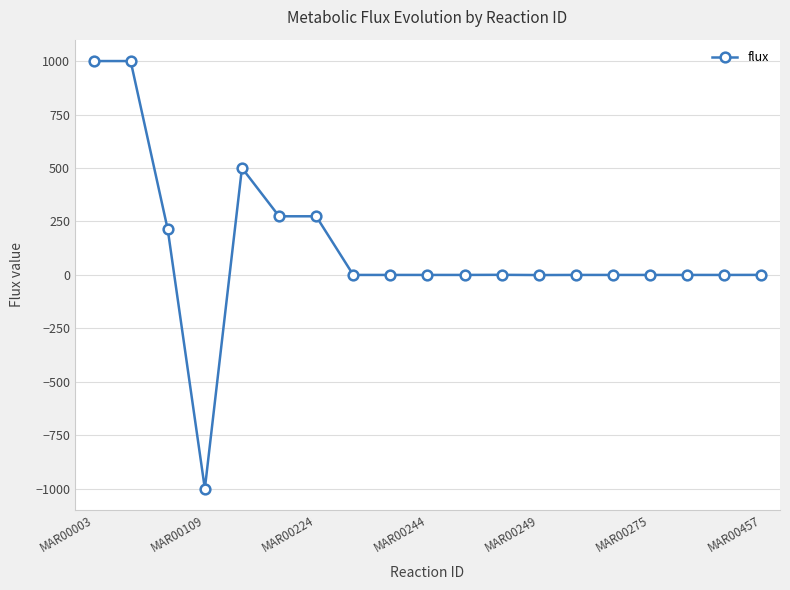

What is the smallest value displayed?

-999.4